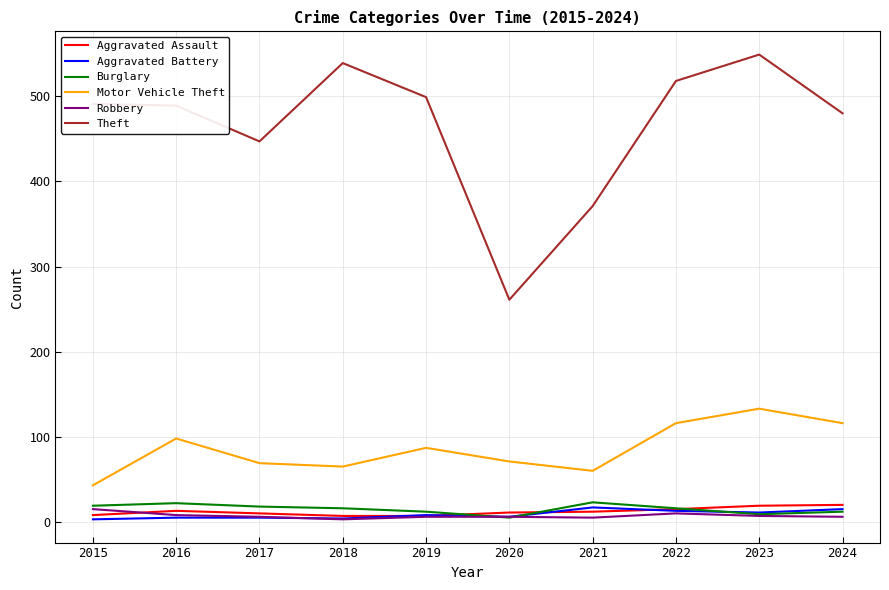

Is it true that Motor Vehicle Theft equals 47 at 2016?

False